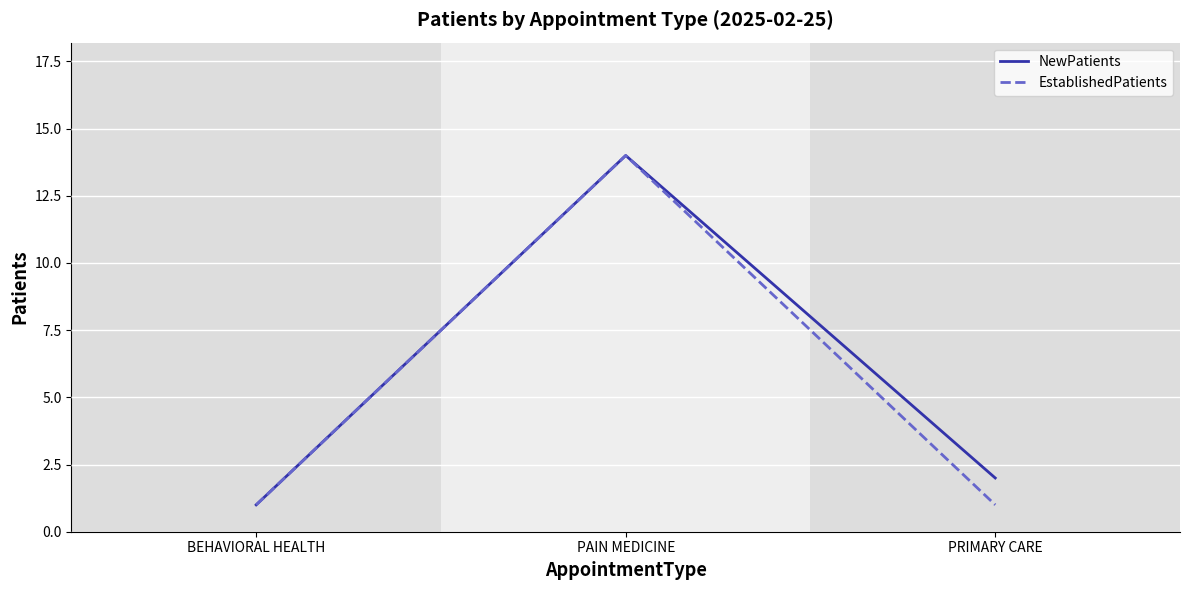

What is the greatest value displayed?

14